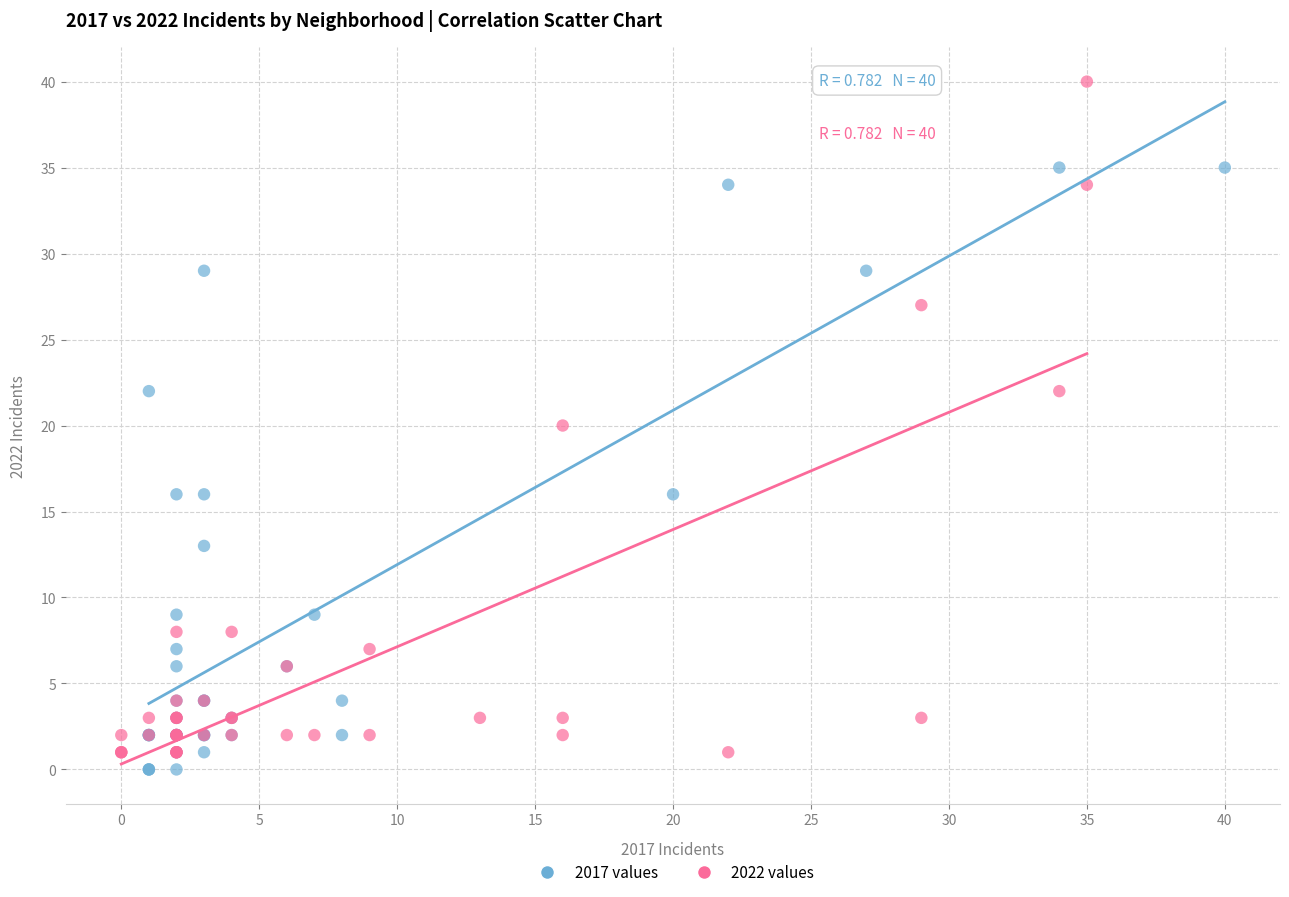

What are all the series names shown in the legend?

2017 values, 2022 values